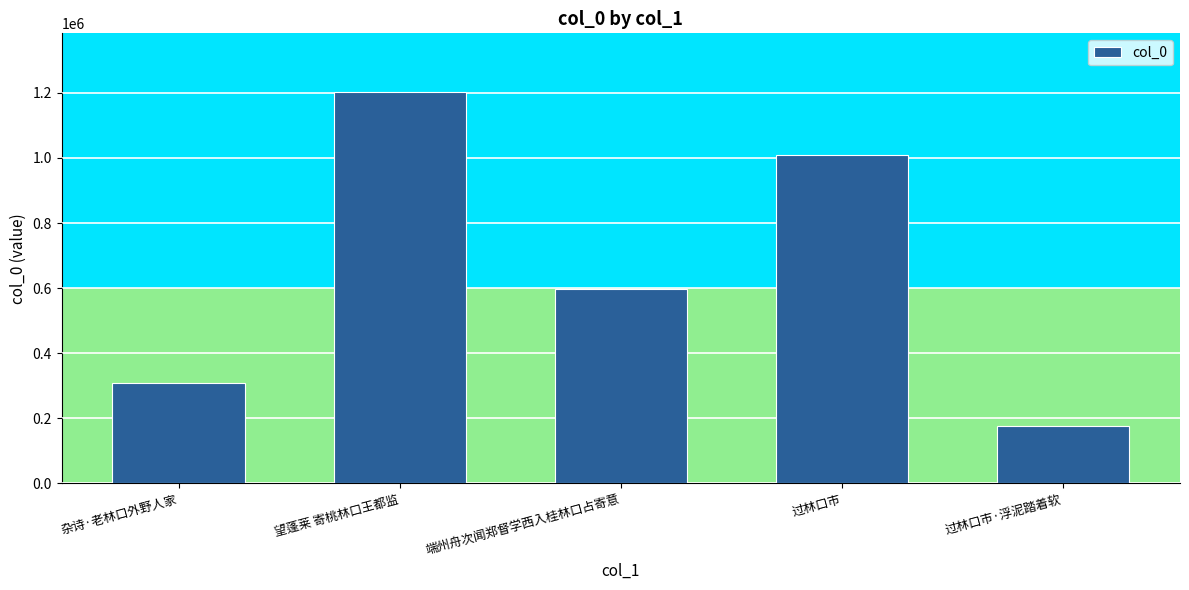

Read the value at 望蓬莱 寄桃林口王都监, to the nearest 10.

1202340